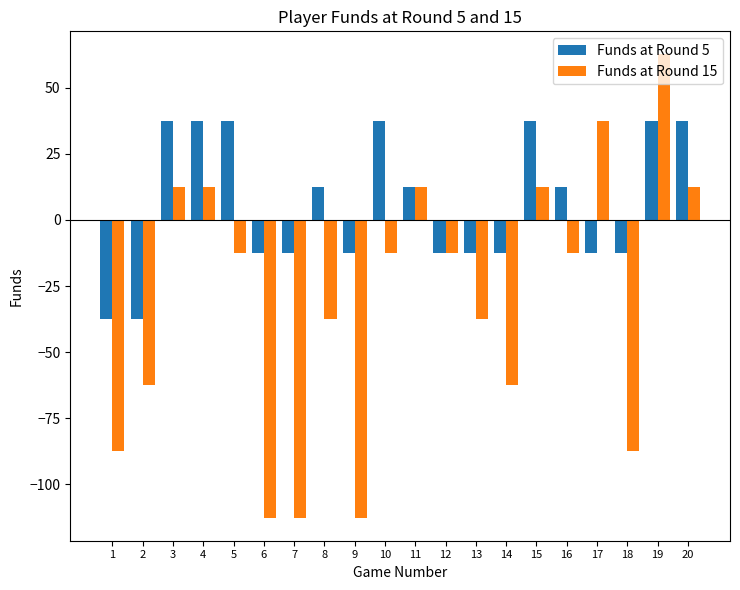

Rank the series by their average value, from highest to lowest.

Funds at Round 5, Funds at Round 15